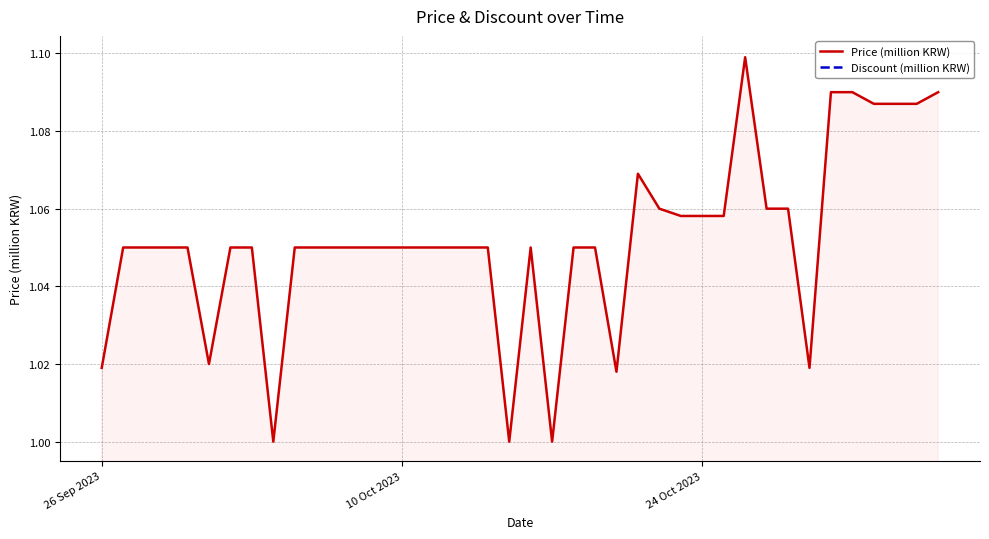

What is the highest value of the Price (million KRW) series?

1.1